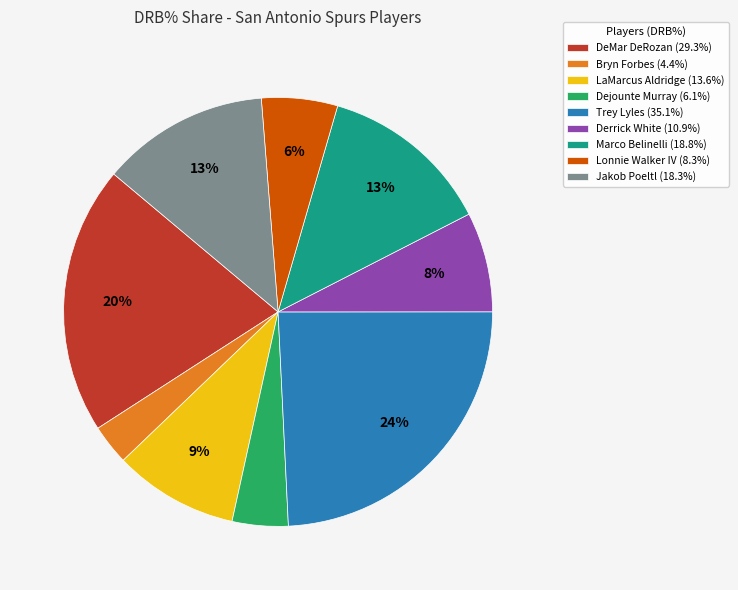

Is Lonnie Walker IV the majority of the pie?

No